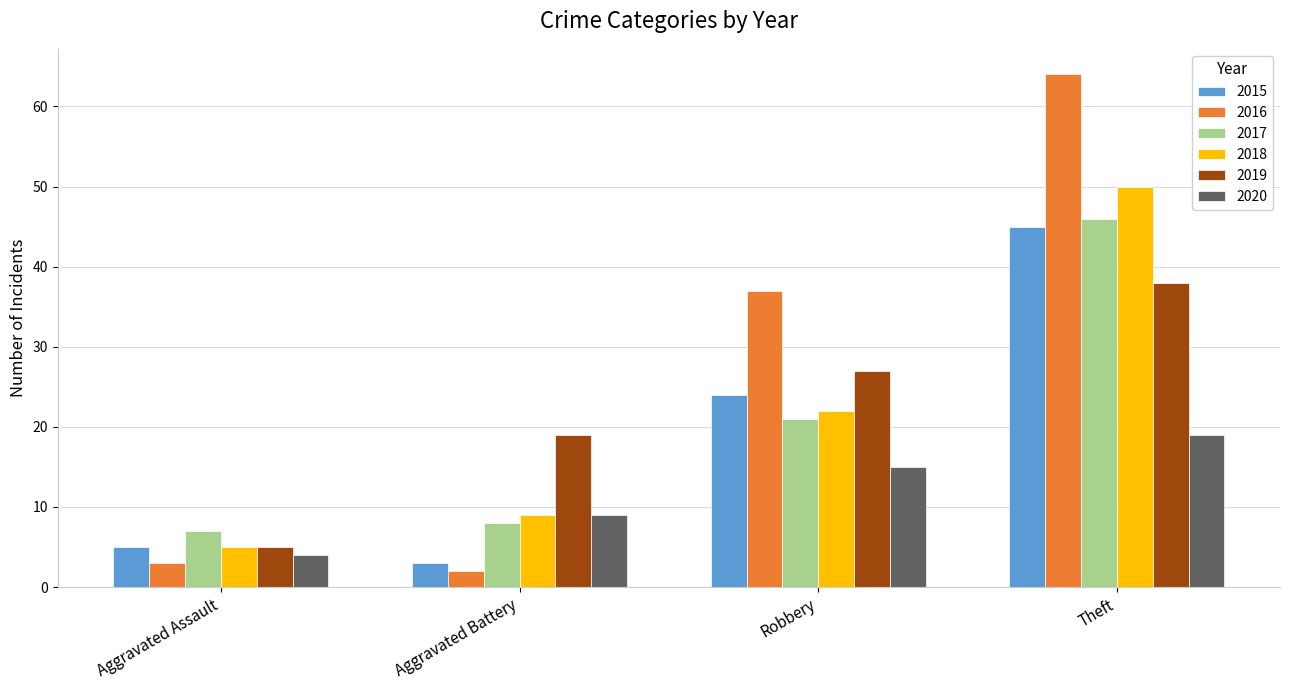

Which series has the largest total across all categories?

2016